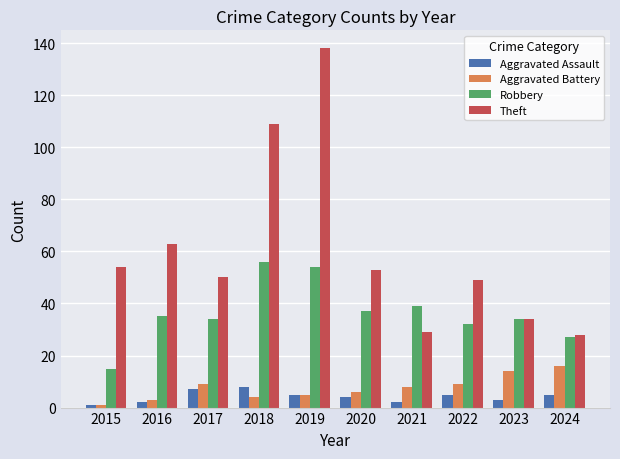

Which series has the largest total across all categories?

Theft